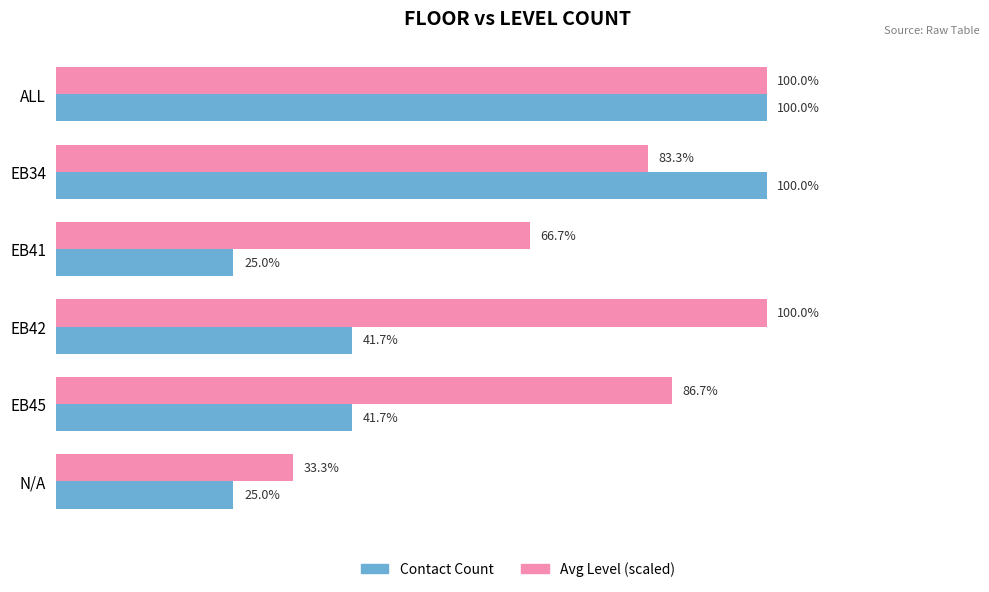

List the series in order of their overall mean, highest first.

Avg Level (scaled), Contact Count